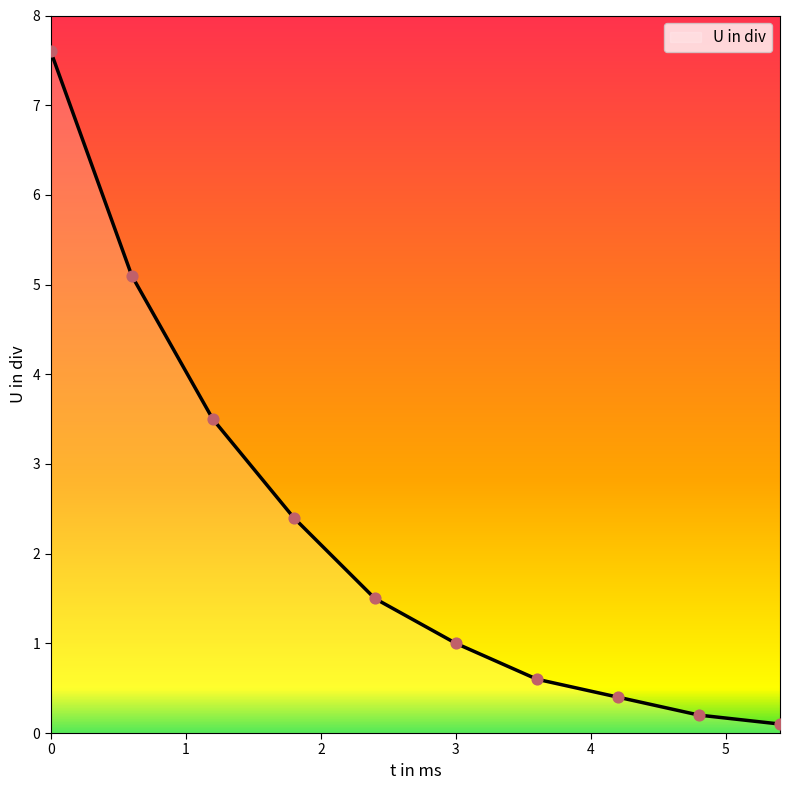

What is the maximum value shown in the chart?

7.6